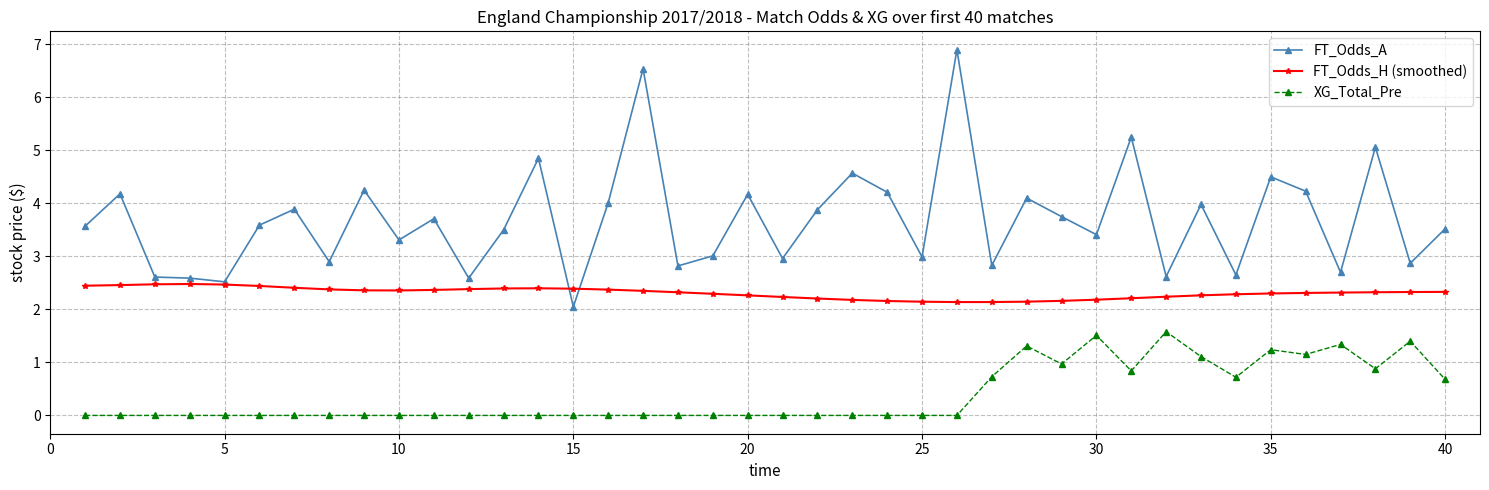

What is the value of the XG_Total_Pre point at the 38th from the left?

0.9